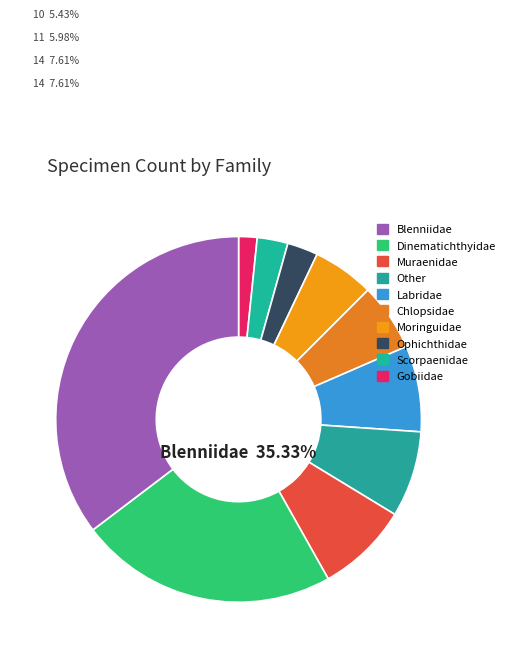

Is the sum of Other and Blenniidae greater than half?

No